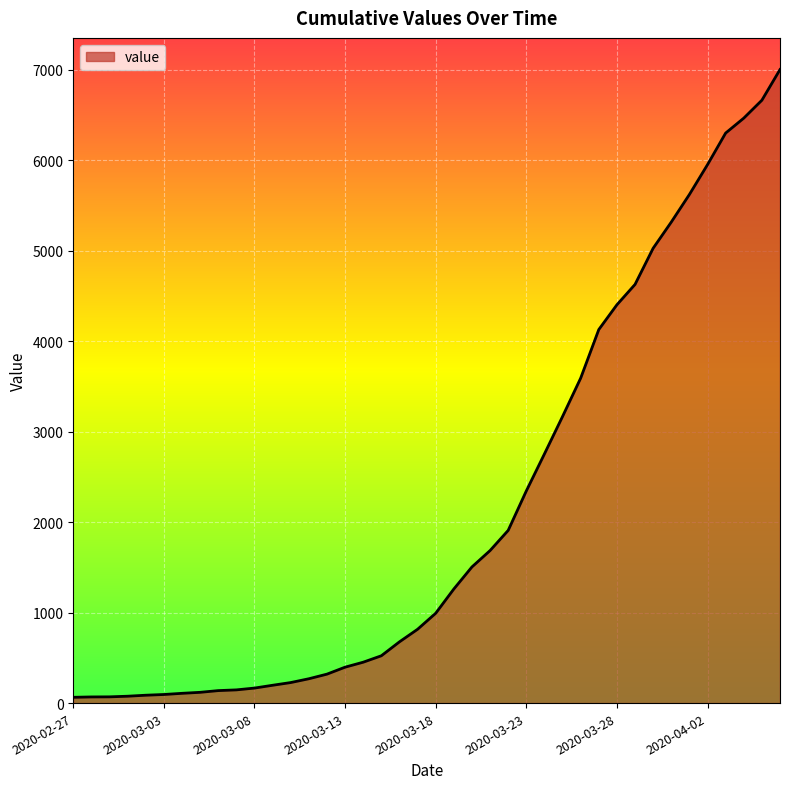

What is the difference between the second highest and second lowest values?

6596